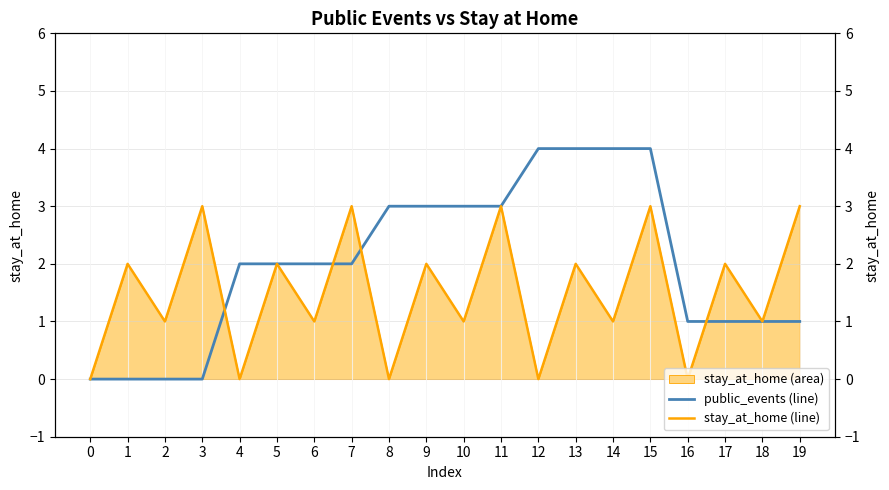

What is the highest value of the public_events (line) series?

4